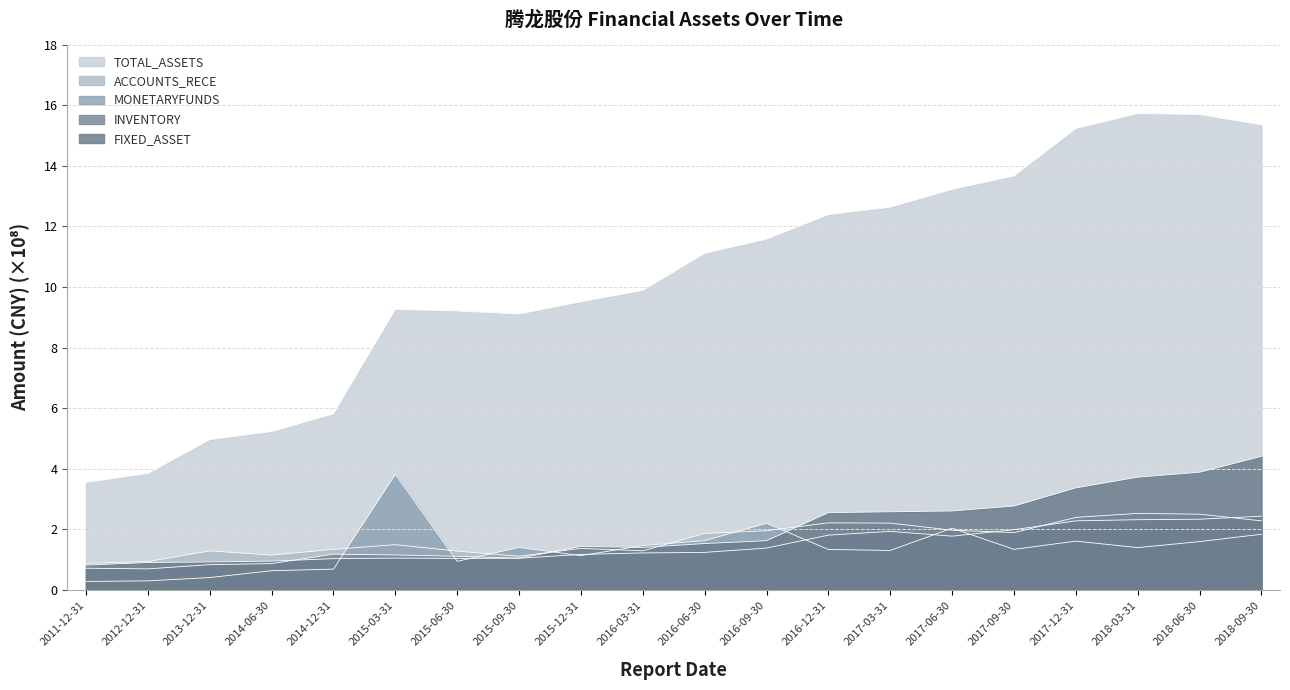

What are all the series names shown in the legend?

TOTAL_ASSETS, FIXED_ASSET, MONETARYFUNDS, ACCOUNTS_RECE, INVENTORY